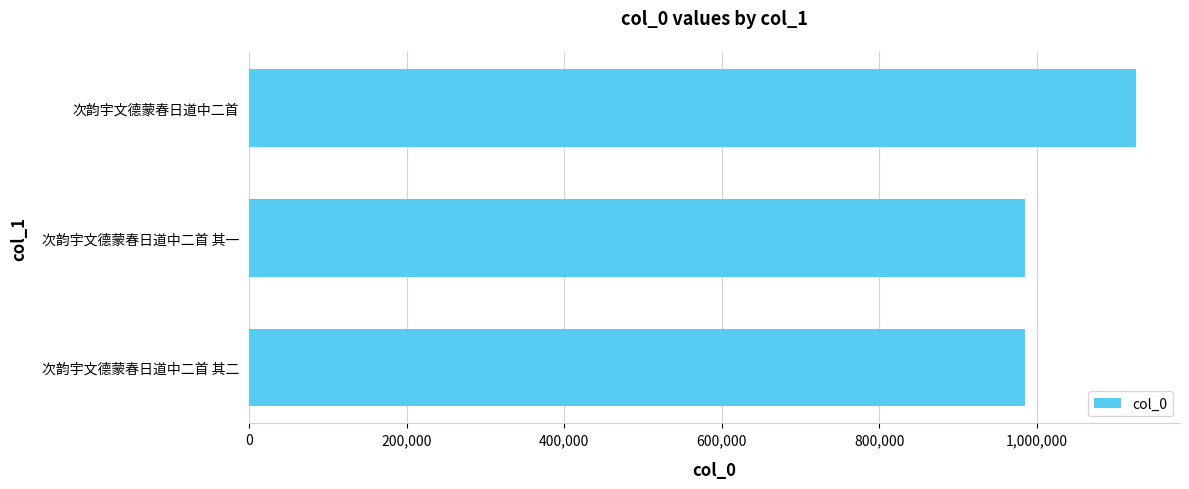

The chart shows a value of 367288 at 次韵宇文德蒙春日道中二首 其二. True or false?

False